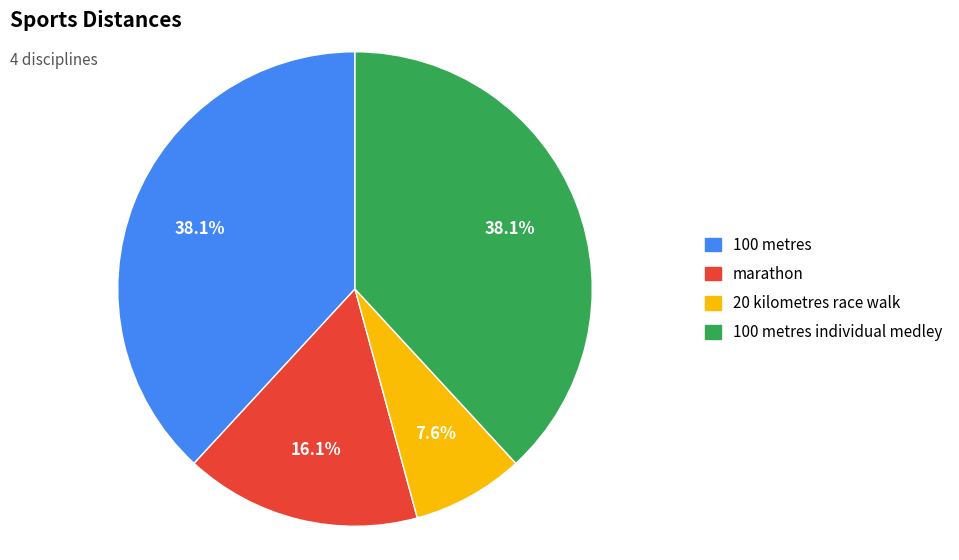

Is there any slice that represents more than half of the pie?

No